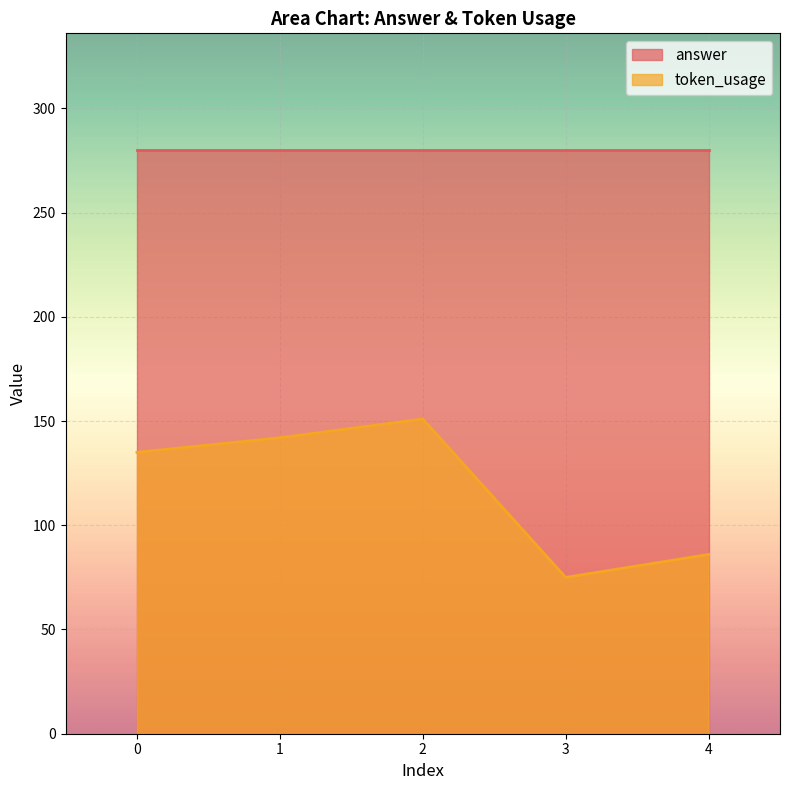

Between 4 and 2, which is larger?

2